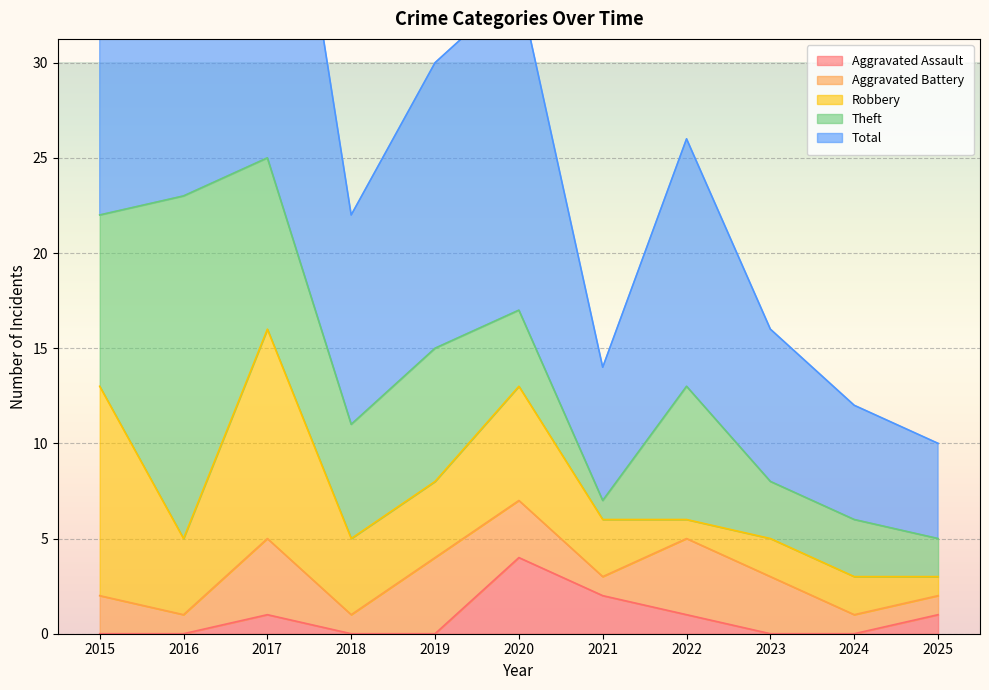

At which label is Total closest to 15?

2019